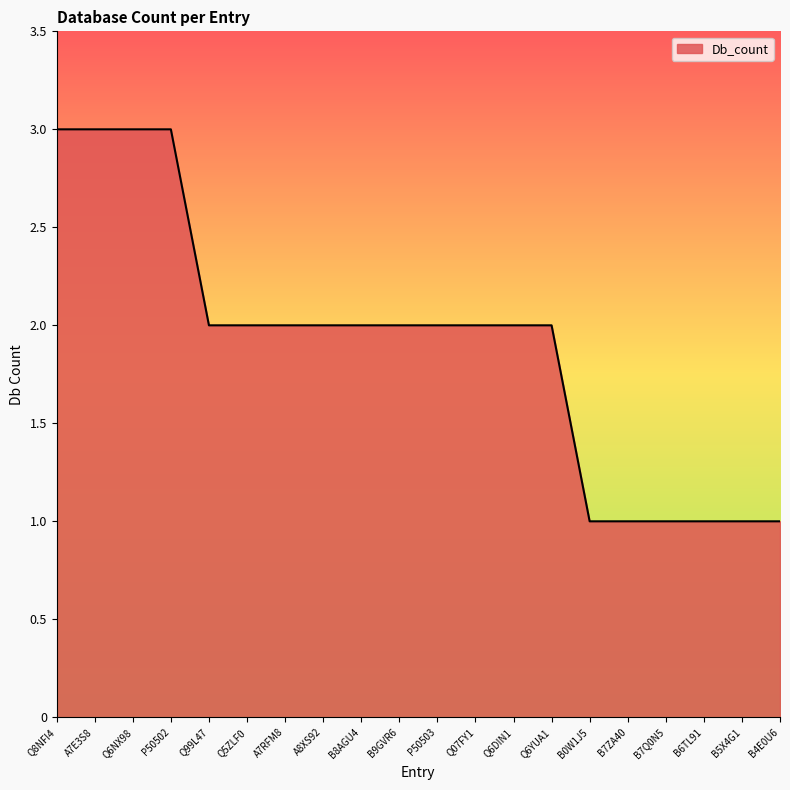

Which has a higher value, P50502 or B9GVR6?

P50502